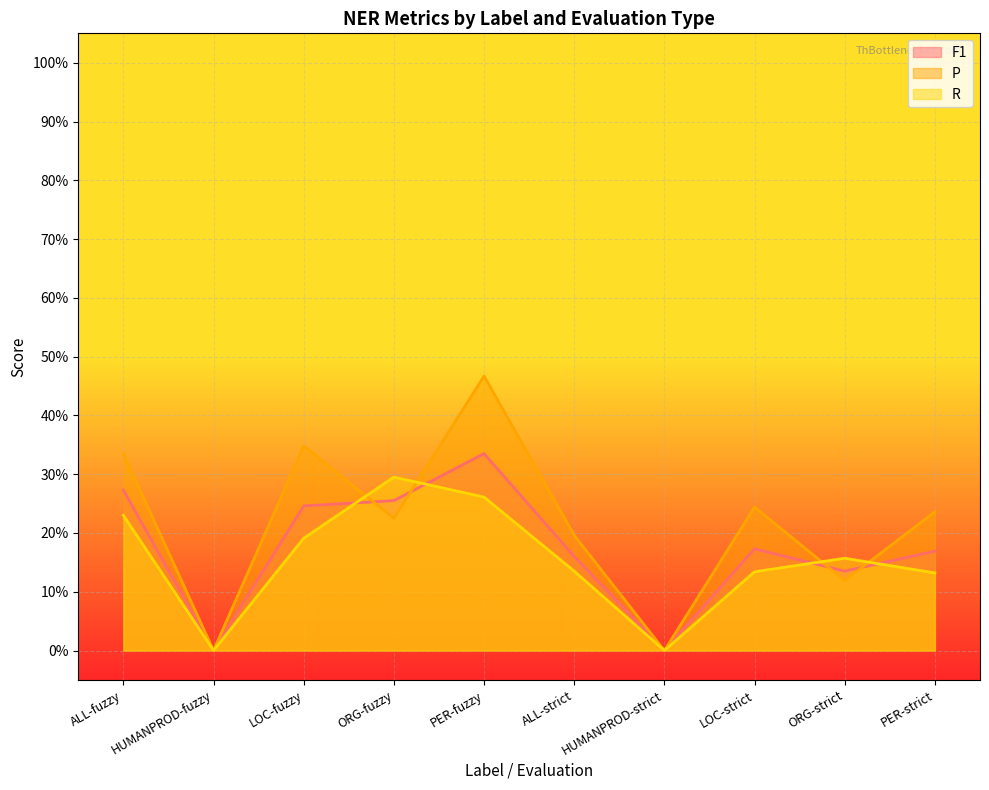

Reading left to right, what are all the values shown in this chart?

F1: 0.3	0.0	0.2	0.3	0.3	0.2	0.0	0.2	0.1	0.2
P: 0.3	0.0	0.3	0.2	0.5	0.2	0.0	0.2	0.1	0.2
R: 0.2	0.0	0.2	0.3	0.3	0.1	0.0	0.1	0.2	0.1